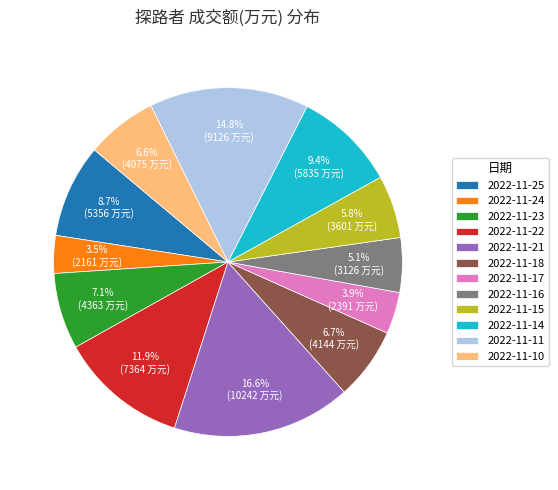

Does 2022-11-14 account for over 50% of the chart?

No